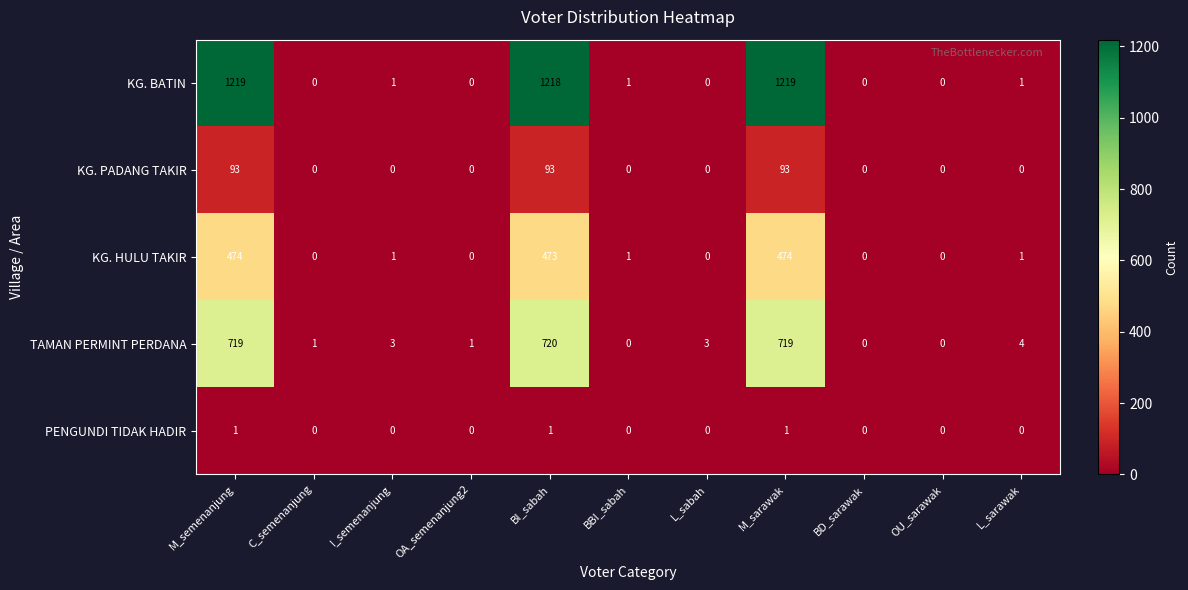

At which label does KG. BATIN first exceed 1?

M_semenanjung